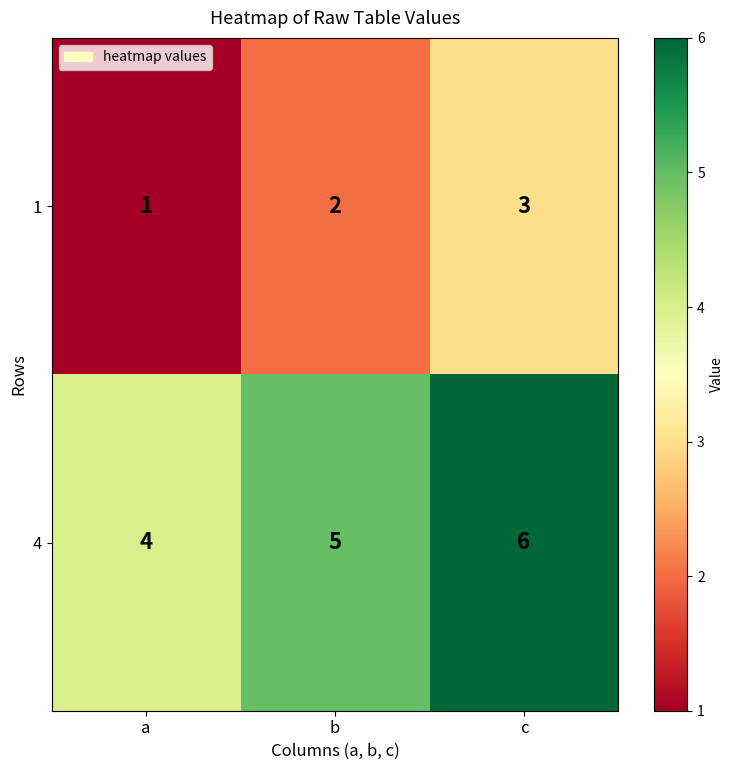

True or false: 4 has a value of 6 at c.

True